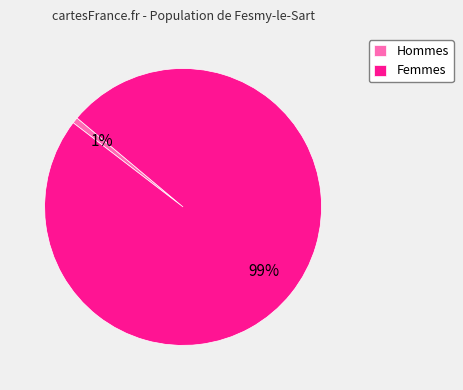

Rank the categories by value from lowest to highest.

Hommes, Femmes